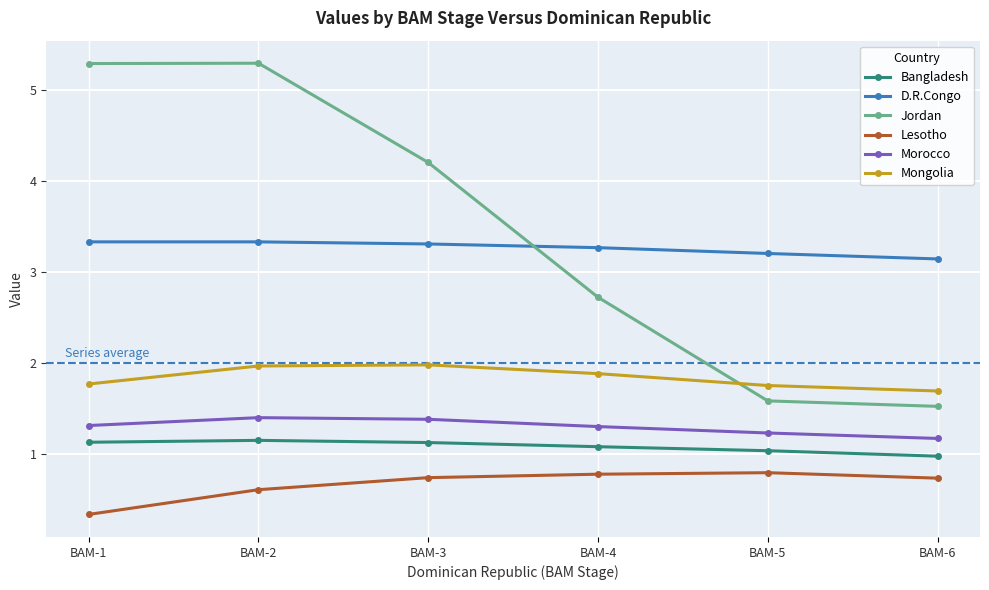

Rank the series by their maximum value, from highest to lowest.

Jordan, D.R.Congo, Mongolia, Morocco, Bangladesh, Lesotho